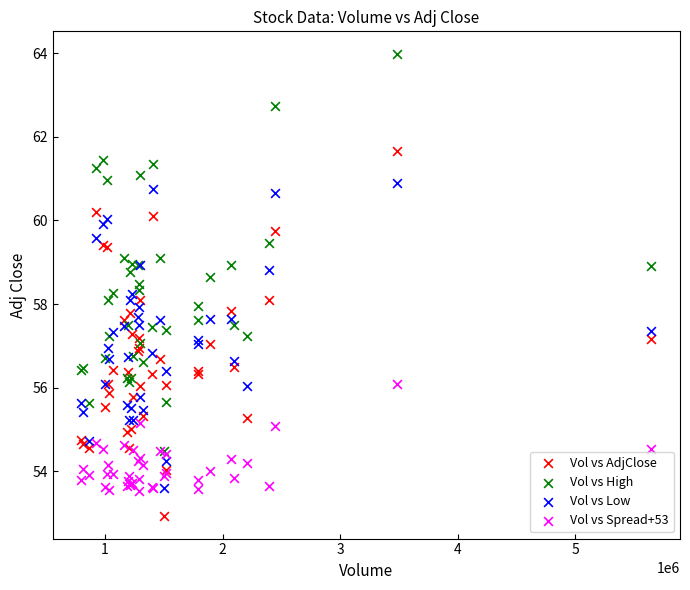

What are all the series names shown in the legend?

Vol vs AdjClose, Vol vs High, Vol vs Low, Vol vs Spread+53